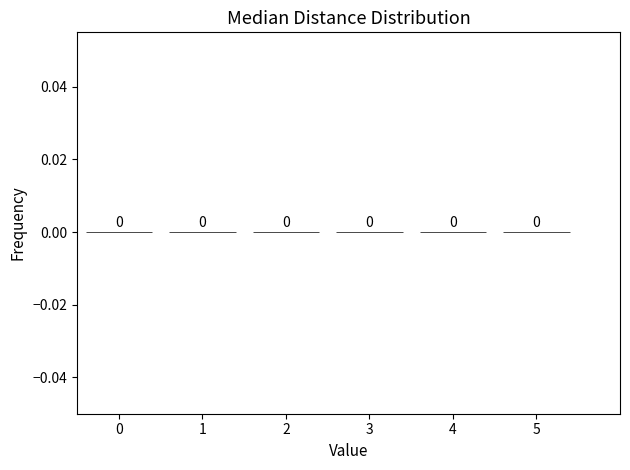

The chart shows a value of 0.0 at 0. True or false?

True